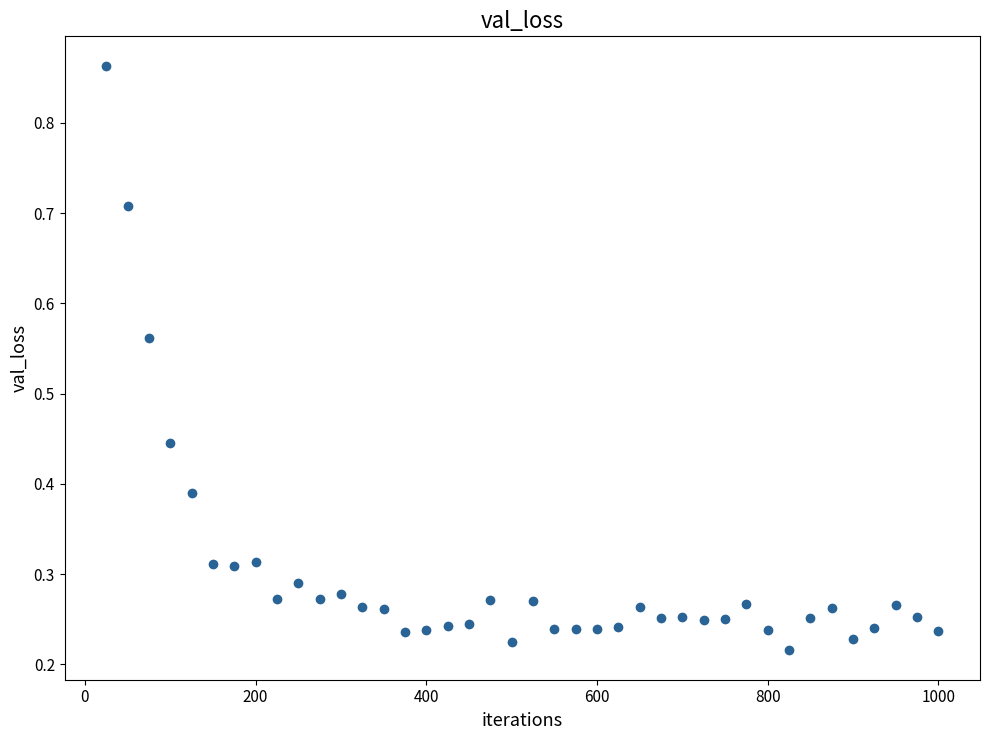

What is the range of X values (max minus min)?

975.0